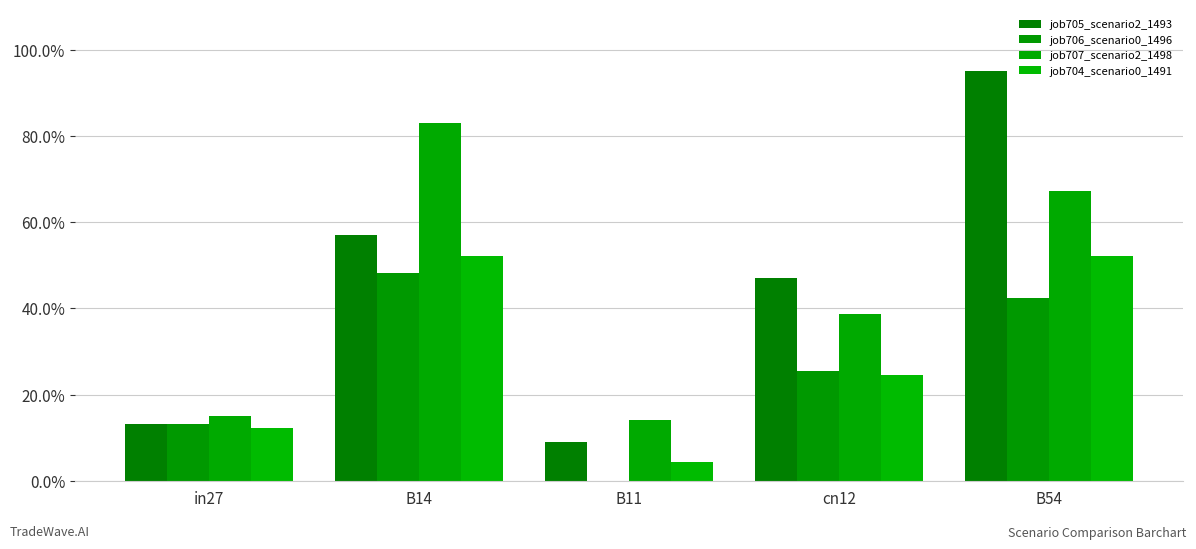

Which has a higher value, in27 or B11?

in27